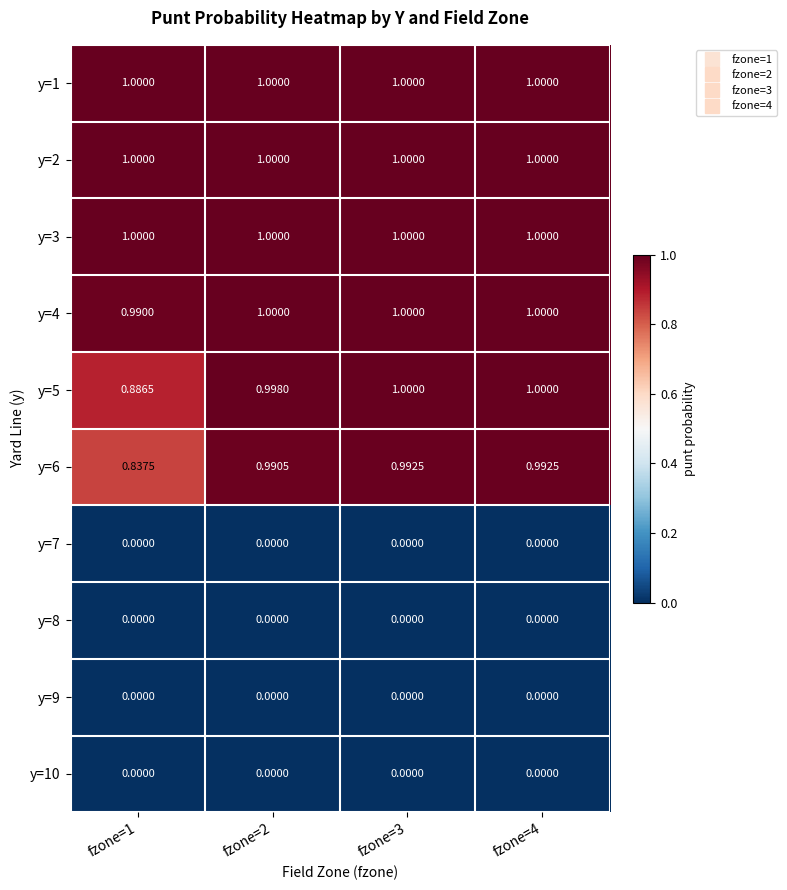

Is the value of y=1 at fzone=3 greater than the value of y=7 at fzone=4?

Yes